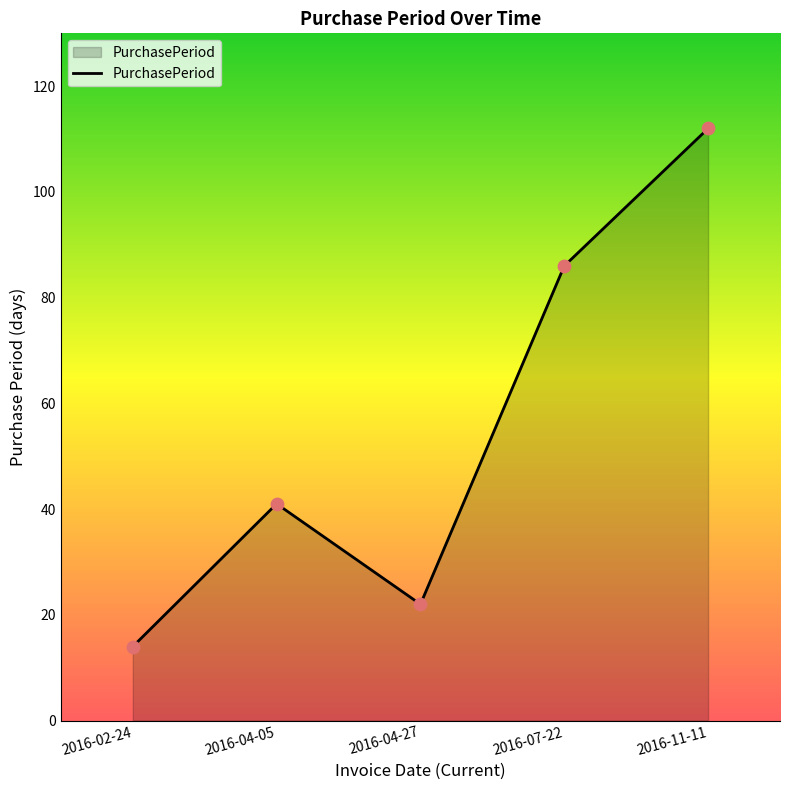

Between 2016-07-22 and 2016-11-11, which is larger?

2016-11-11